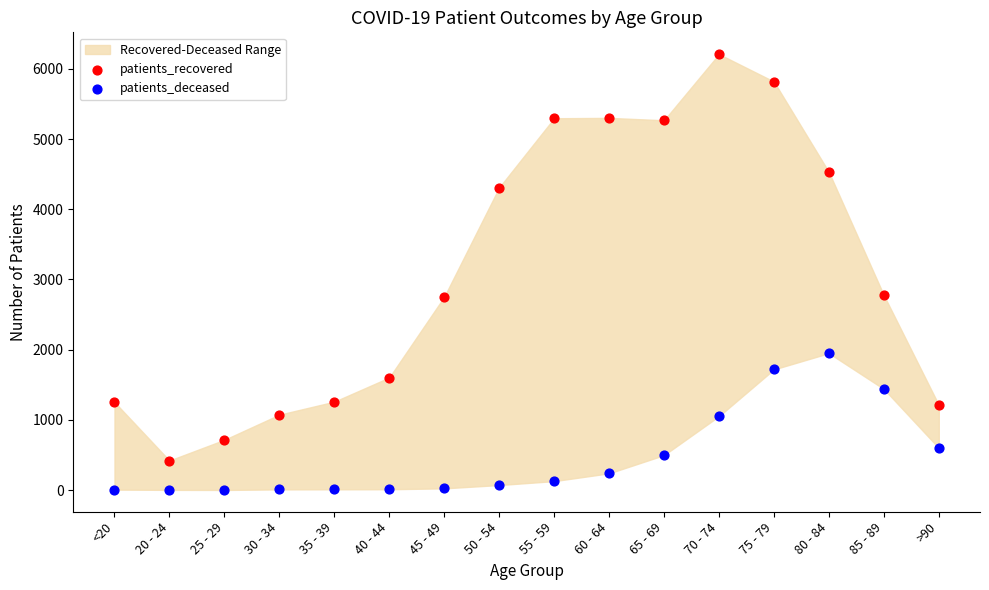

Which series contains the lowest Y value?

patients_deceased